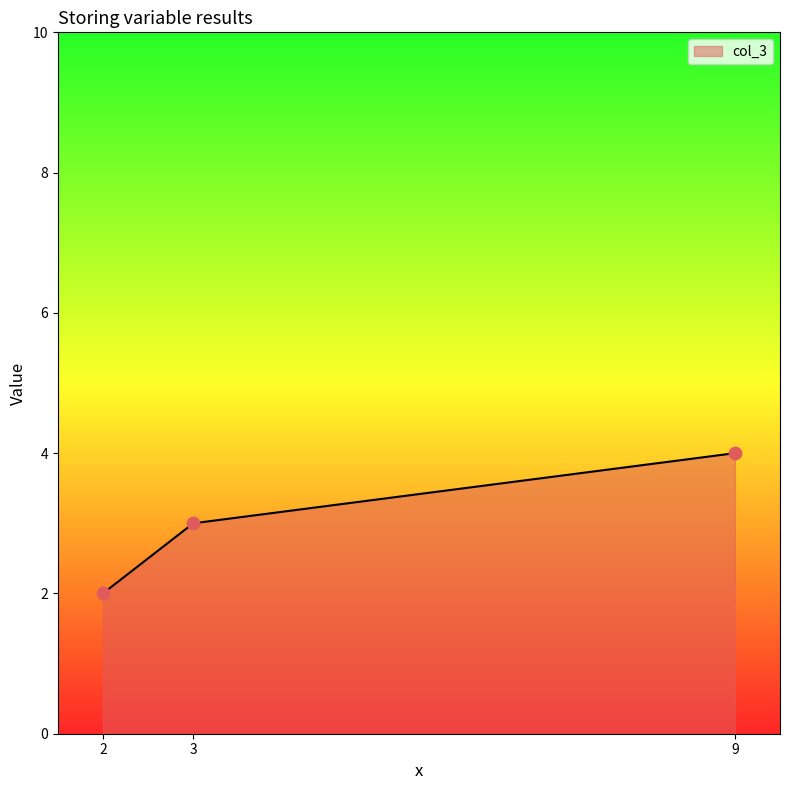

What is the change in value from 3 to 9?

+1